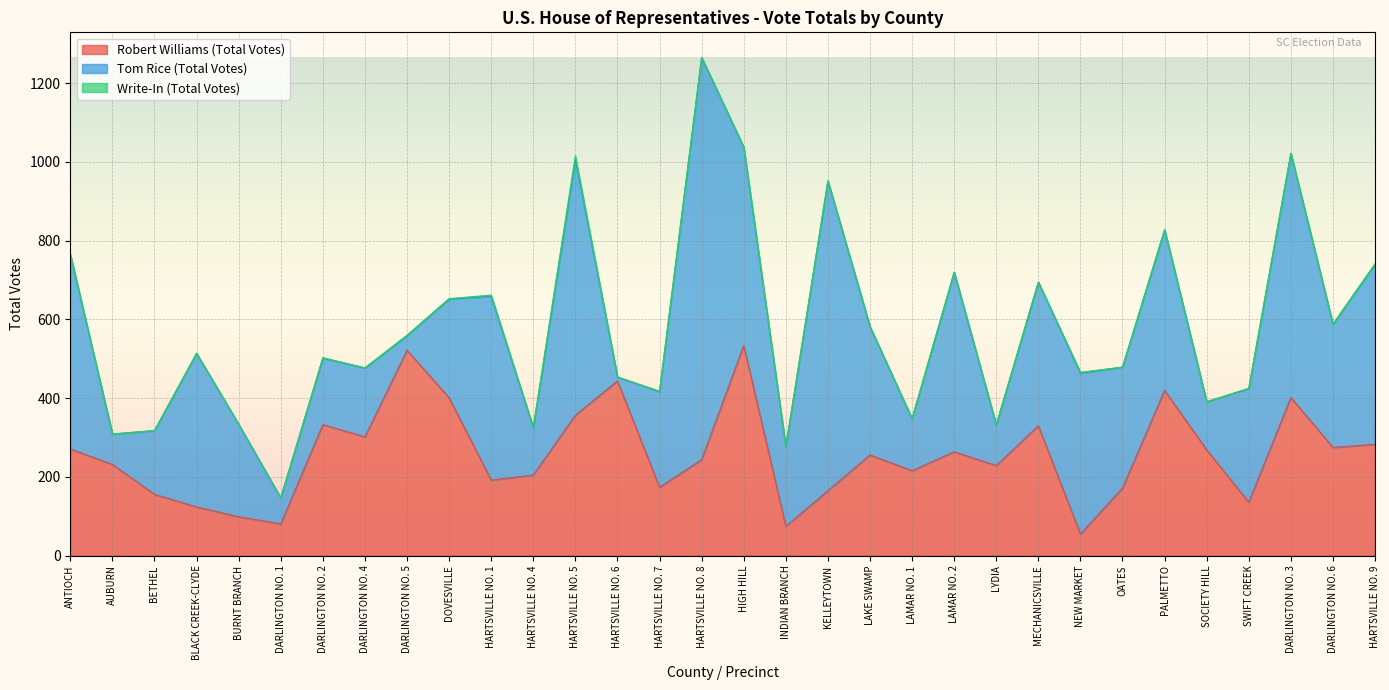

Reading right to left, extract all data points from this chart.

Robert Williams (Total Votes): 283	275	402	136	269	420	172	55	330	229	264	216	256	165	75	534	244	174	444	357	205	192	401	522	302	333	81	99	124	156	232	271
Tom Rice (Total Votes): 458	313	620	289	122	408	307	409	365	103	456	132	326	787	202	504	1021	243	10	649	120	467	251	37	175	169	66	235	390	162	77	494
Write-In (Total Votes): 0	0	0	0	0	0	0	2	0	1	0	0	0	0	0	0	1	1	0	10	1	3	1	1	0	1	0	0	0	0	0	0